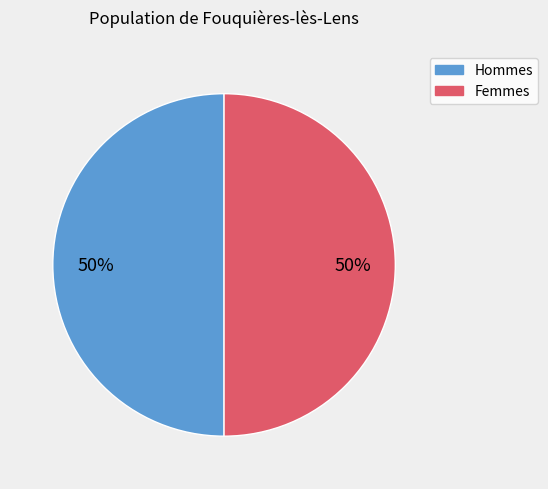

To the nearest percent, what is the average slice percentage?

50%